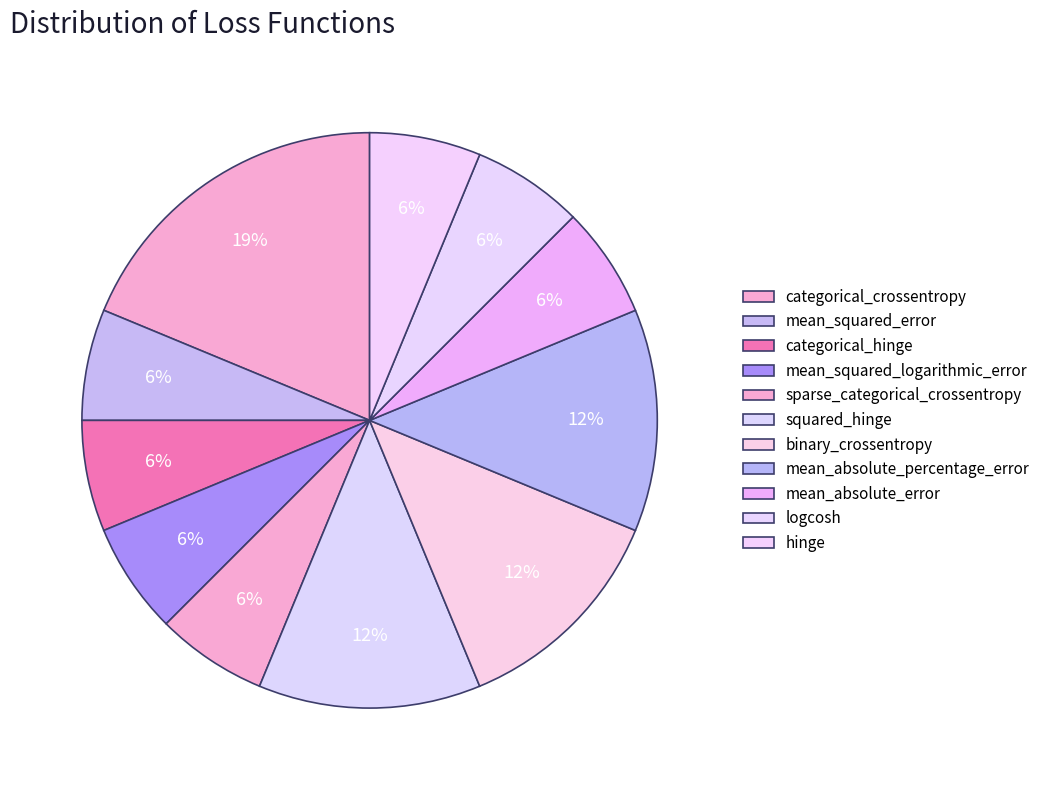

To the nearest percent, what percentage of the pie is hinge?

6%